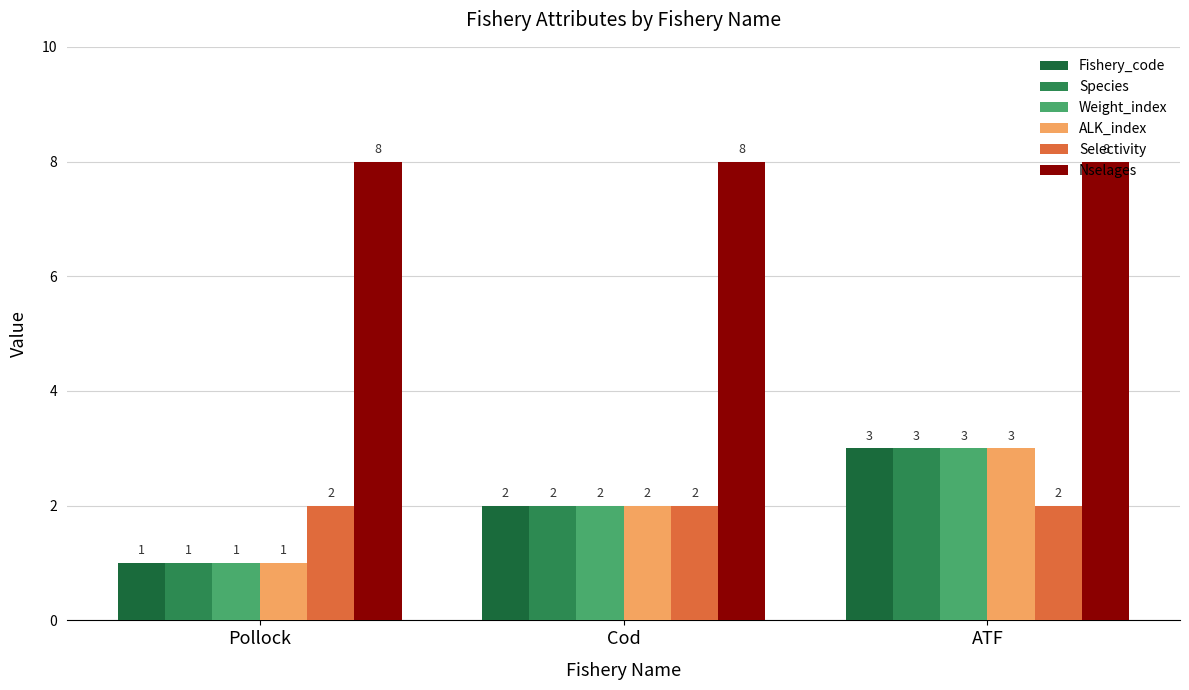

What is the label of the 2nd bar from the right?

Cod